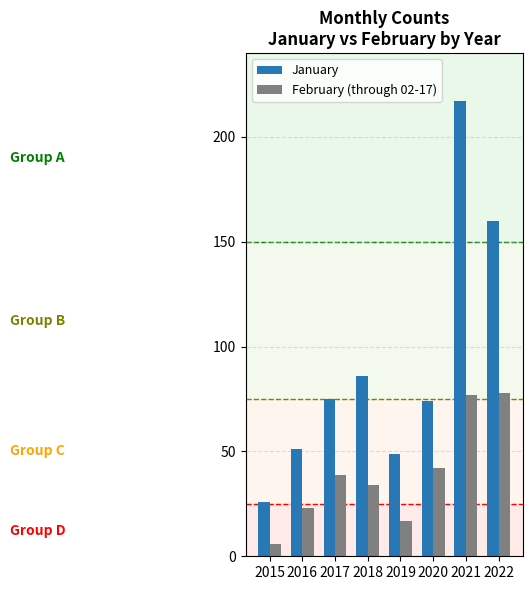

Where is February (through 02-17) nearest to the value 42?

2020